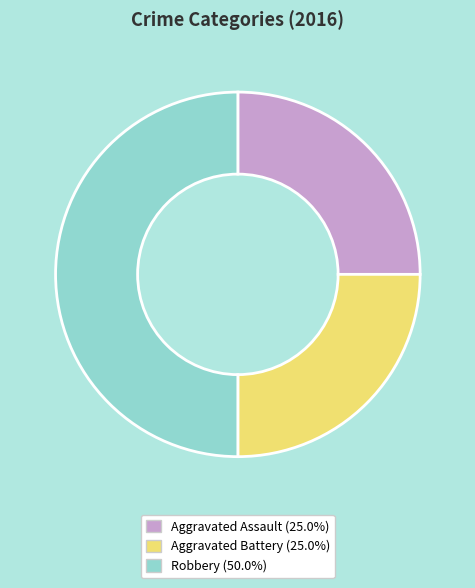

Does Aggravated Assault account for over 50% of the chart?

No